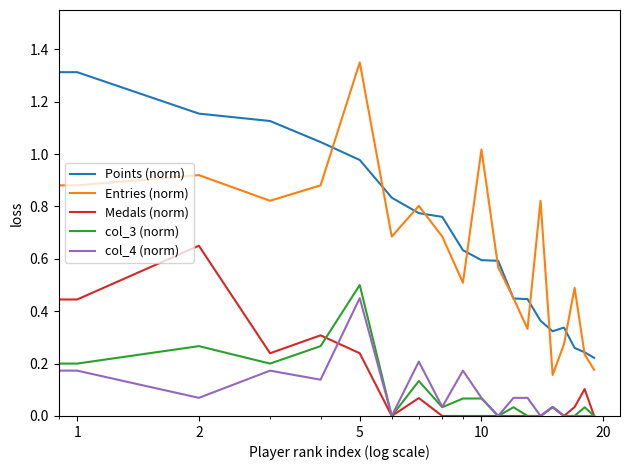

What are all the series names shown in the legend?

Points (norm), Entries (norm), Medals (norm), col_3 (norm), col_4 (norm)